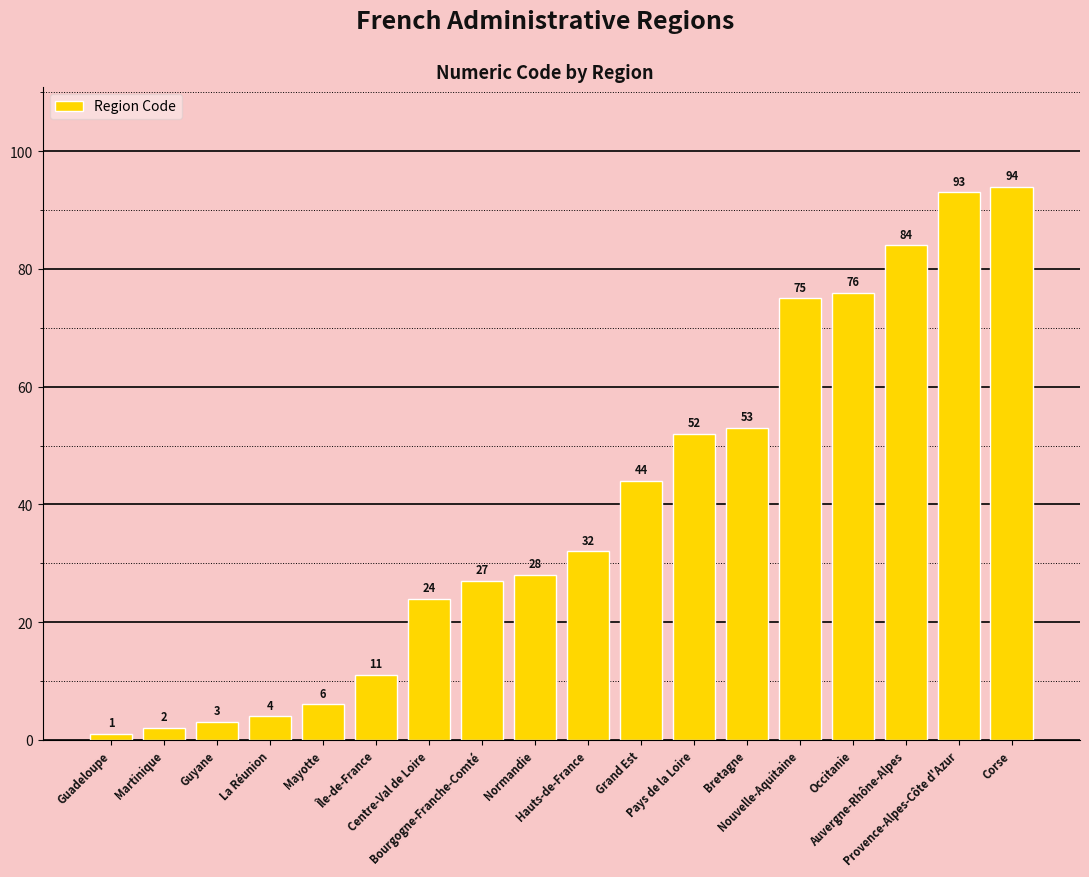

True or false: the data shows 8 at Hauts-de-France.

False